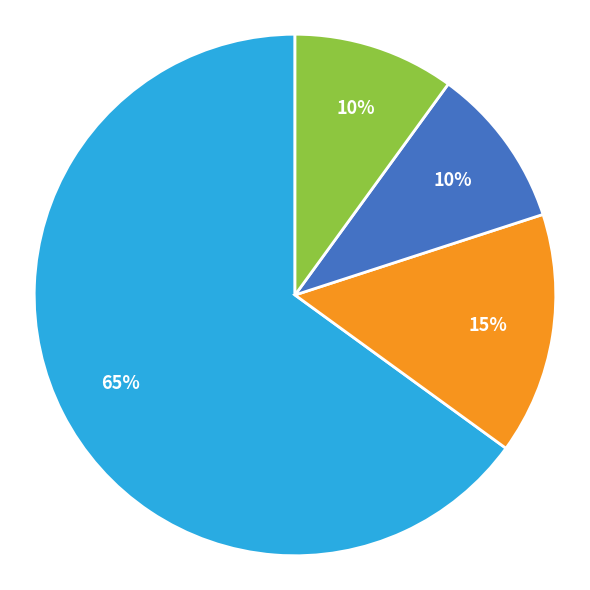

To the nearest percent, what is the average slice percentage?

25%